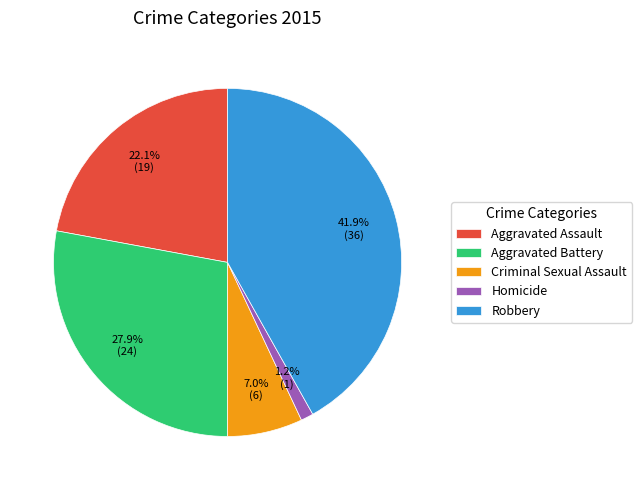

The Aggravated Assault slice represents 11% of the pie. True or false?

False